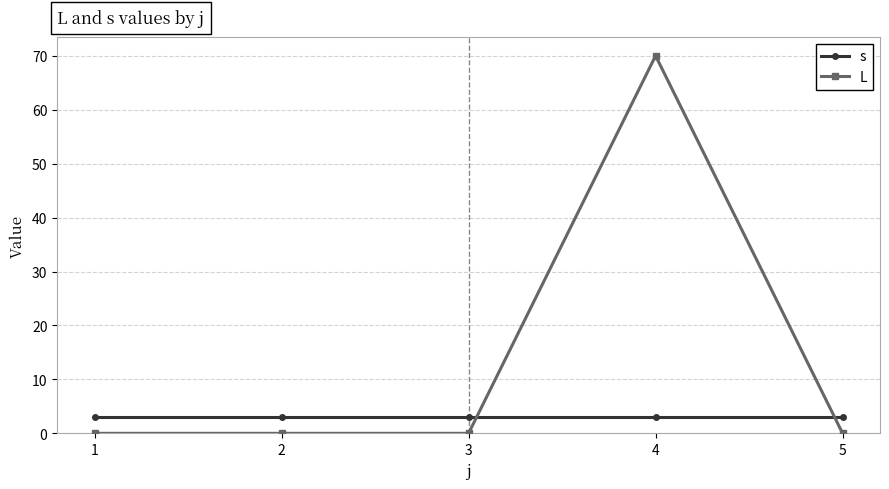

What is the total value across all series at 4?

73